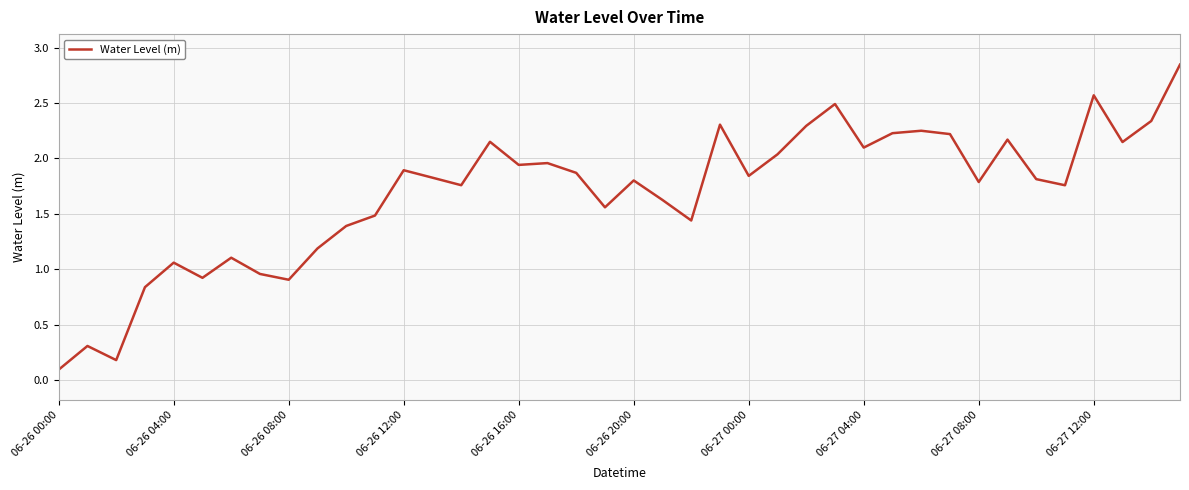

Does the chart display data point markers on the line(s)?

No